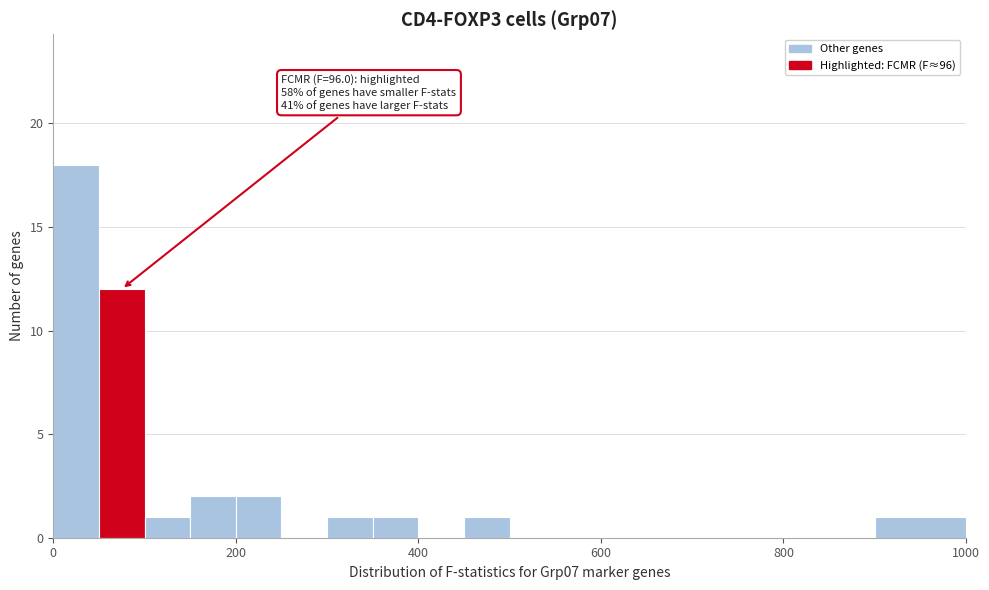

Read against the x-axis, roughly where is the centre of the tallest bar?

20